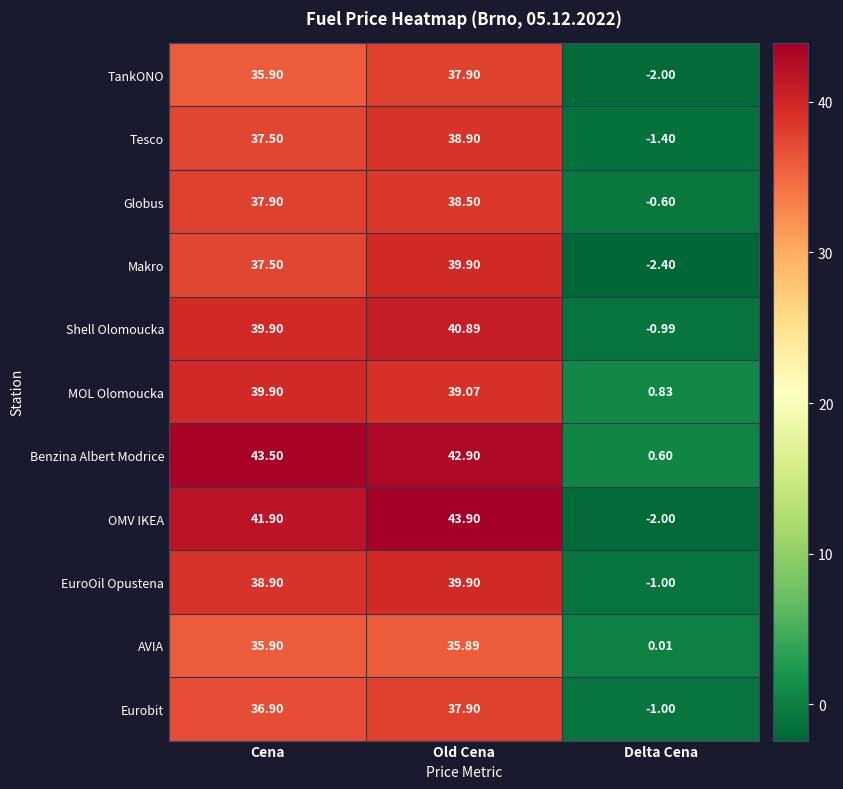

What is the minimum value shown in the chart?

-2.4